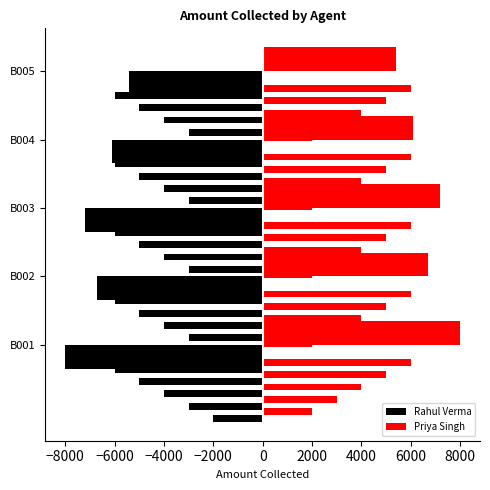

What is the highest value of the Priya Singh series?

8000